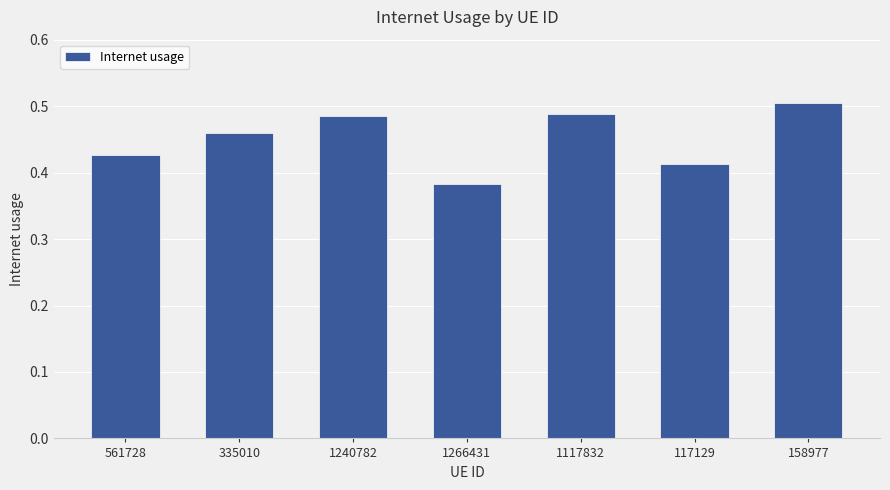

What is the label of the 7th bar from the right?

561728